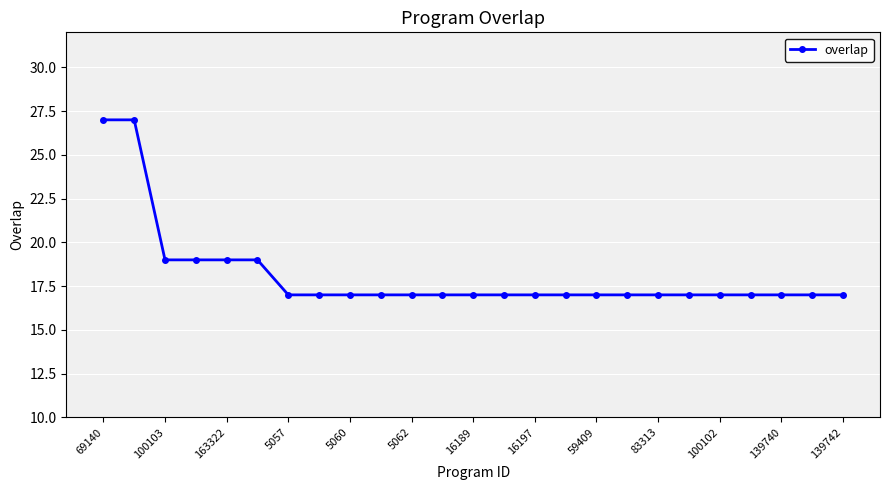

What is the minimum value shown in the chart?

17